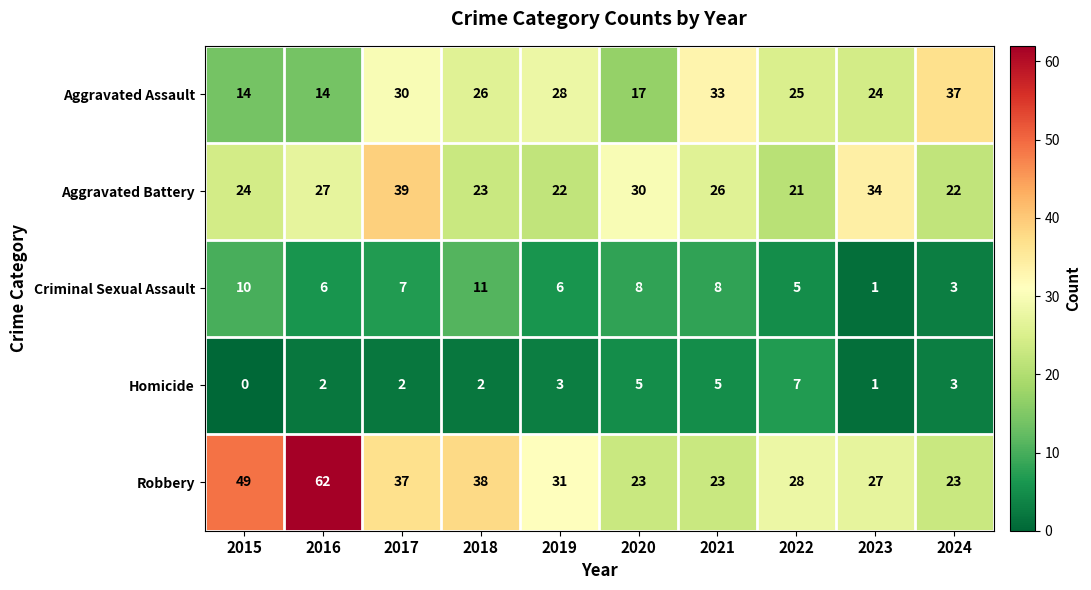

What is the sum of all Aggravated Assault values?

248